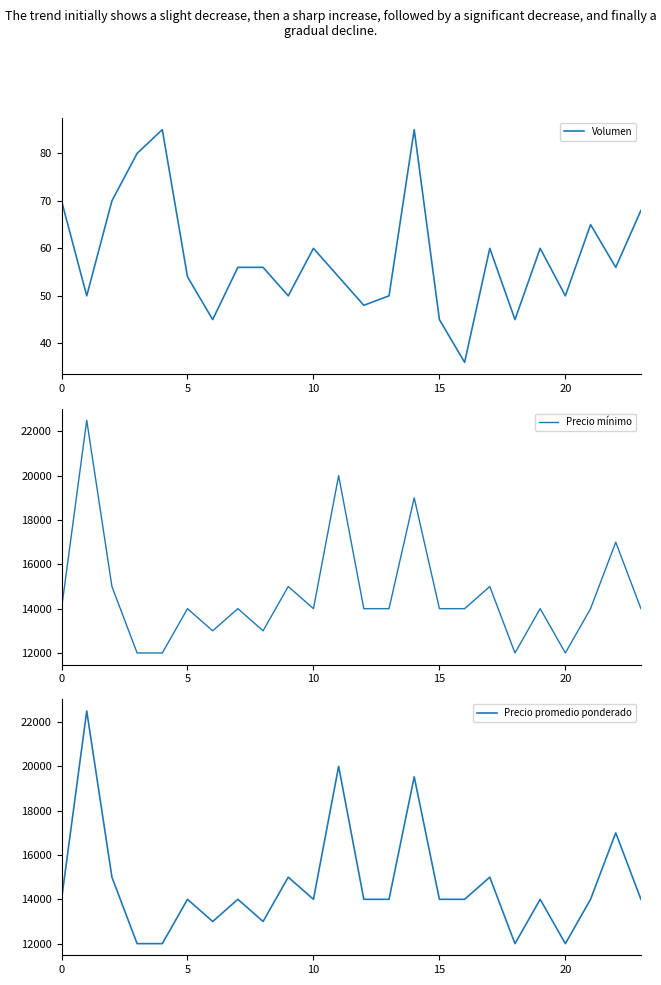

Read the Volumen value at 15.

45